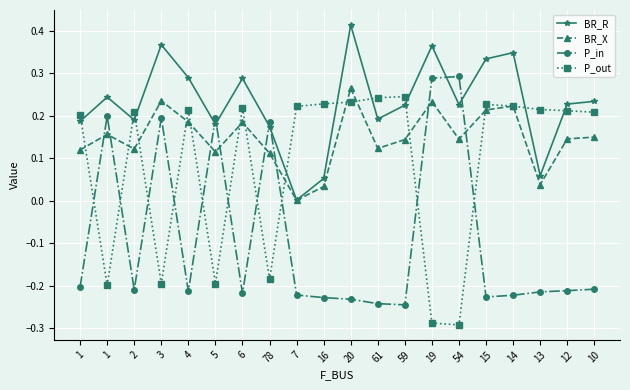

True or false: BR_X has a value of 0.0 at 54.

False